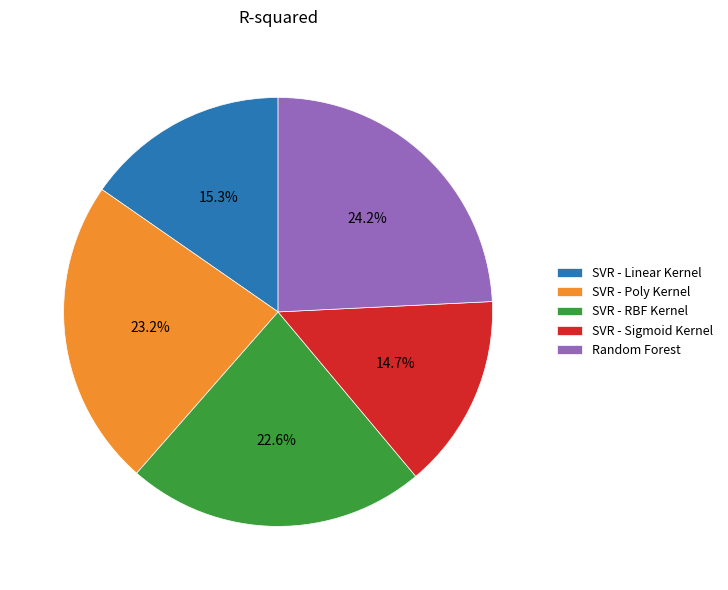

Count the number of slices in the pie.

5